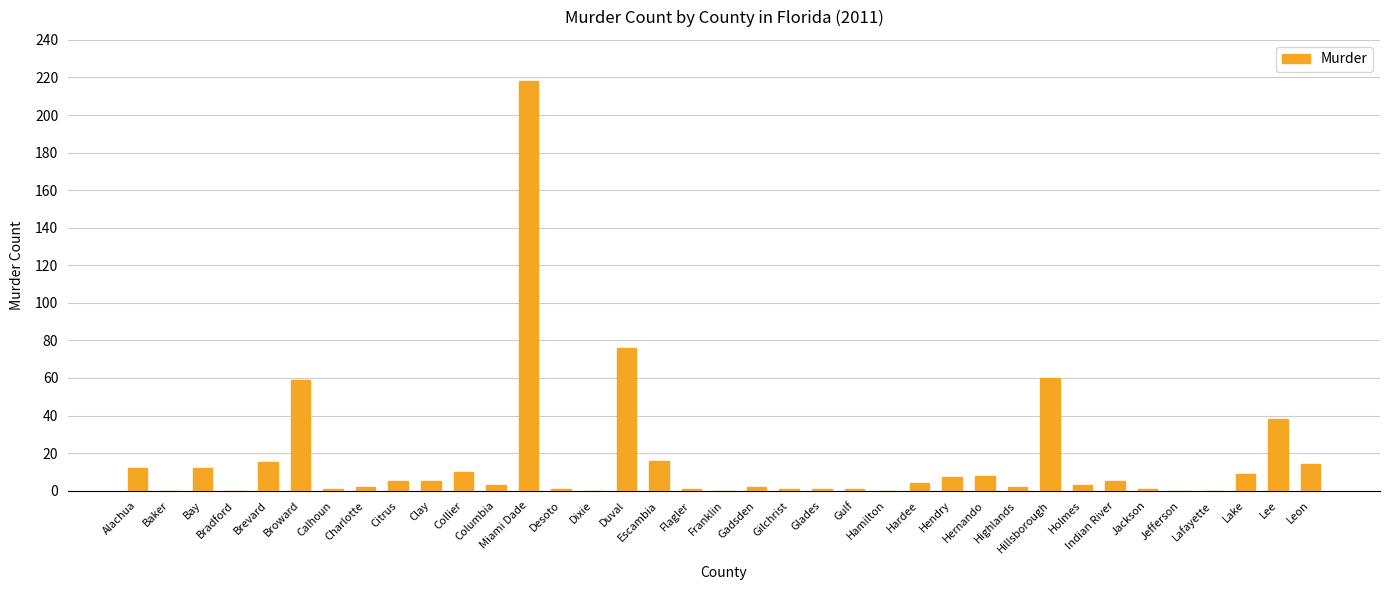

The chart shows a value of 0 at Jefferson. True or false?

True